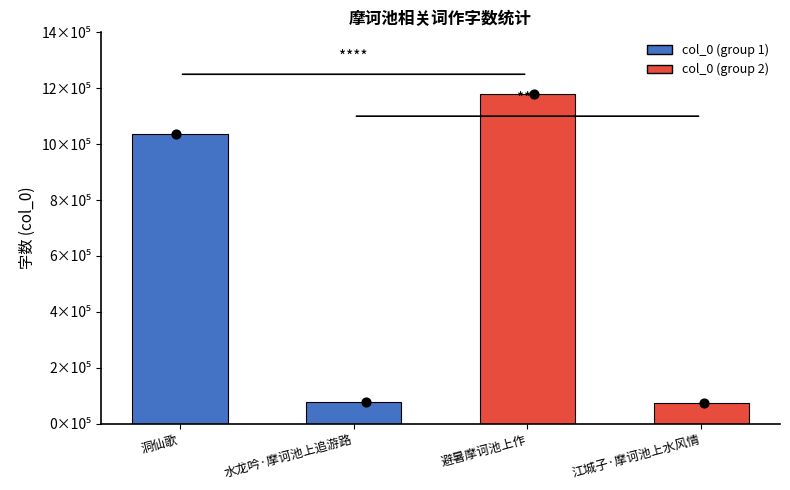

Approximately how many times larger is the value at 避暑摩诃池上作 compared to 洞仙歌?

1.1